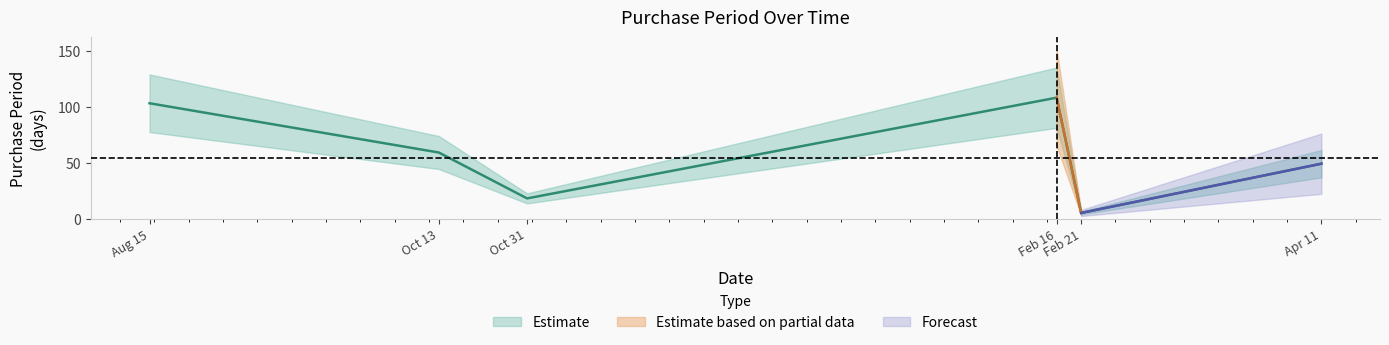

What is the difference between the values at Aug 15 and Feb 21?

98